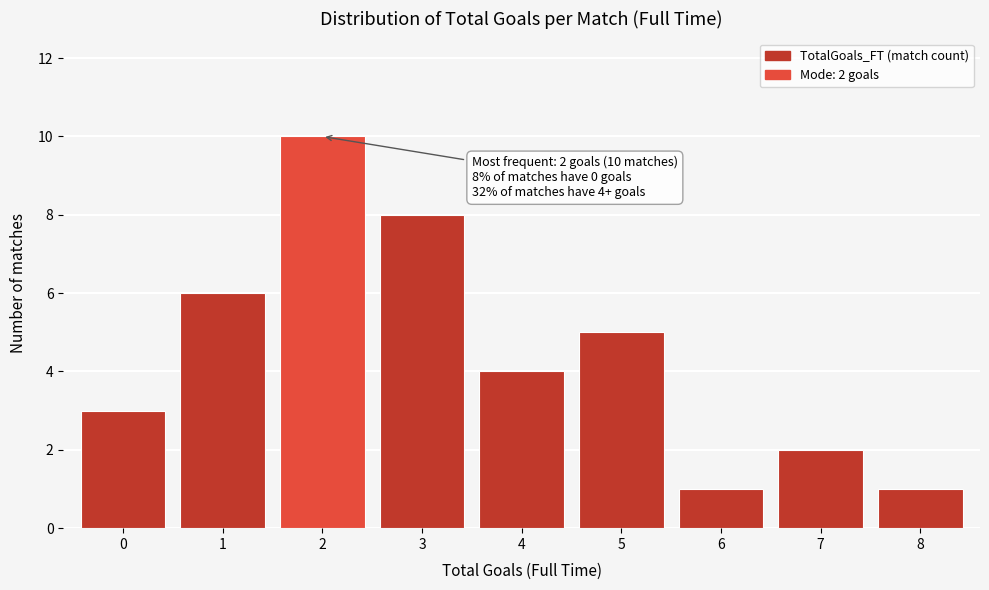

Reading right to left, list all the values displayed in this chart.

1	2	1	5	4	8	10	6	3